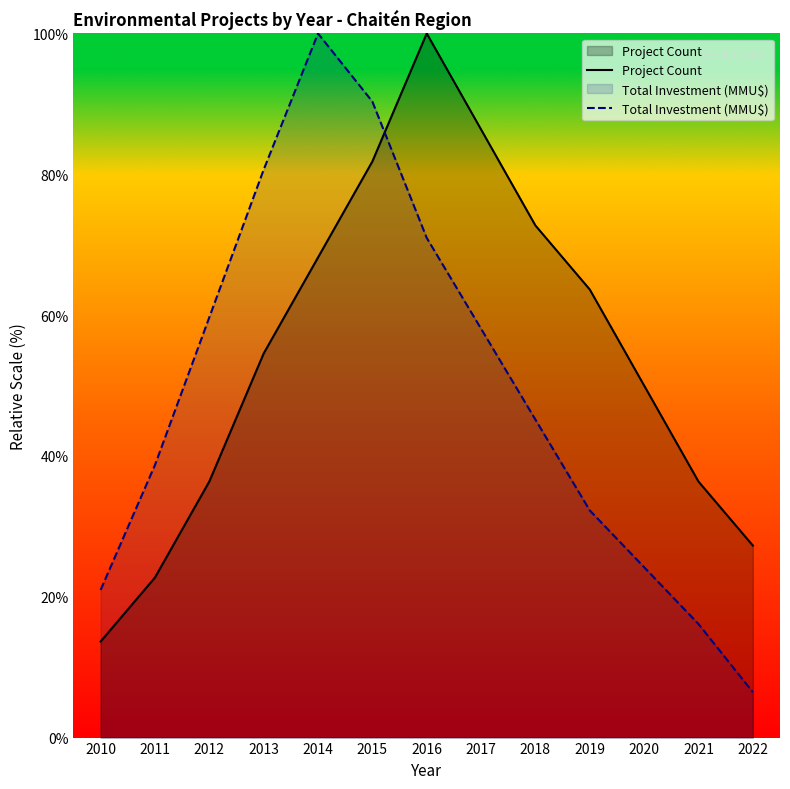

Count the number of data series in this chart.

2